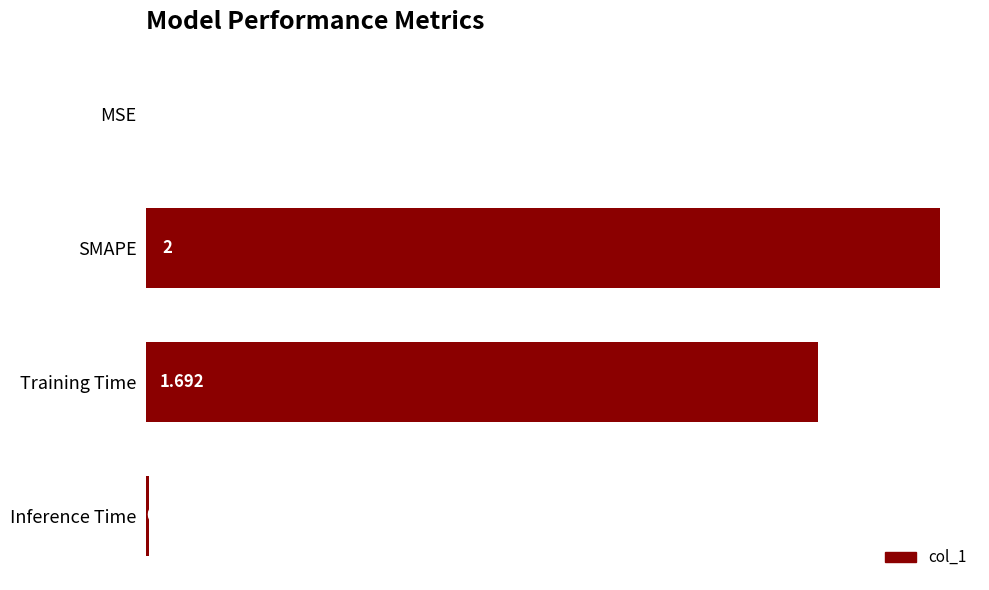

Between Training Time and SMAPE, which is larger?

SMAPE